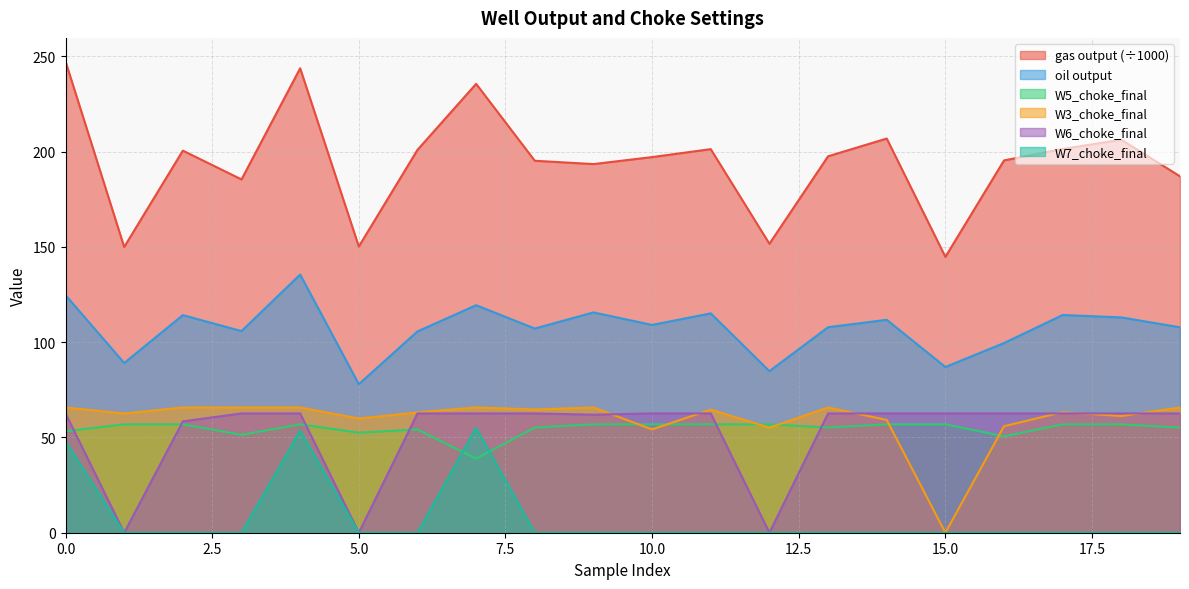

What is the value of the oil output point at the 18th from the left?

114.2